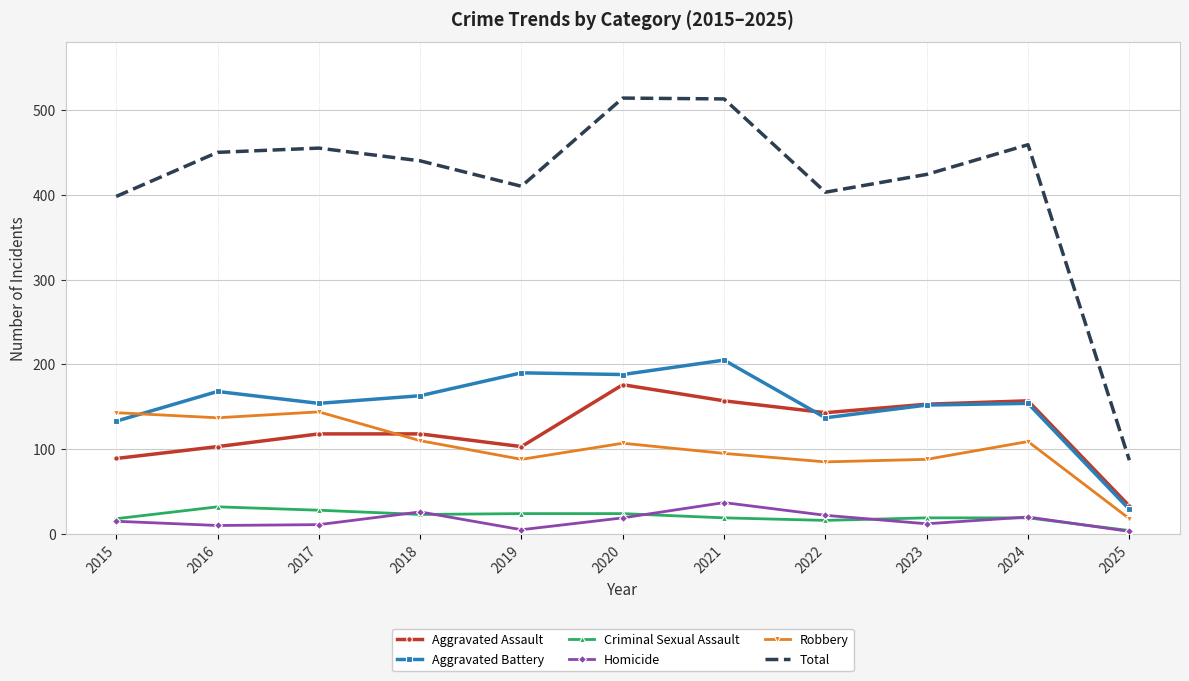

What is the sum of all Robbery values?

1124